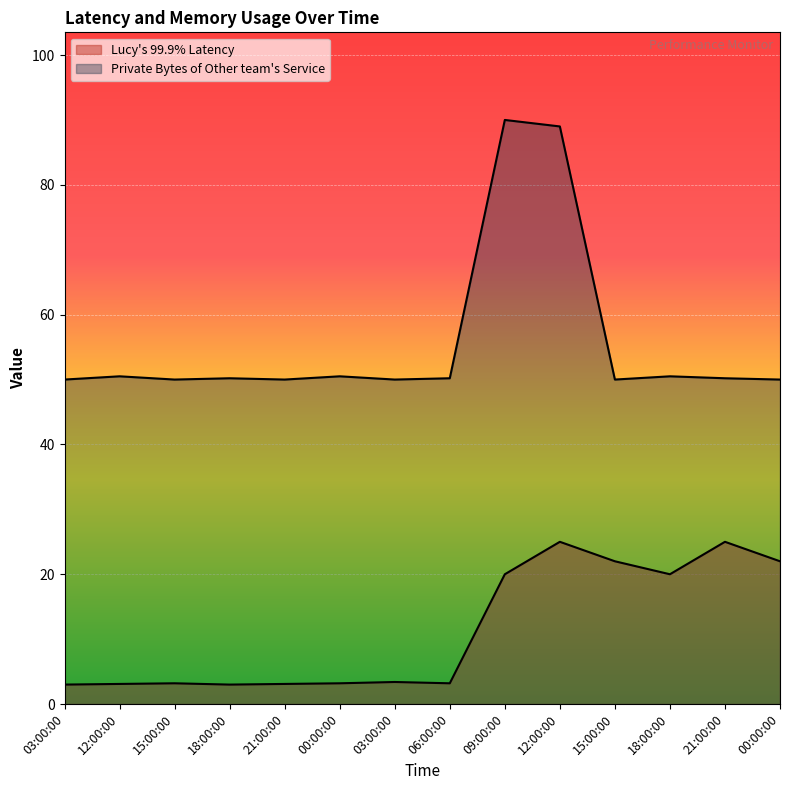

The value of Private Bytes of Other team's Service at 15:00:00 is 30.3. True or false?

False